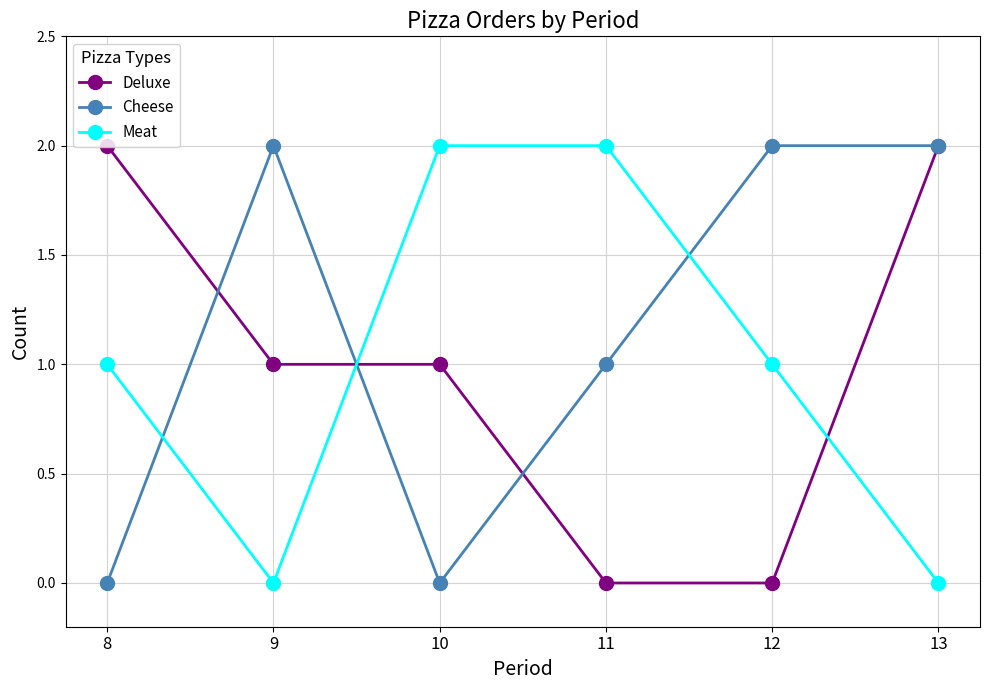

Does the chart have visible grid lines?

Yes